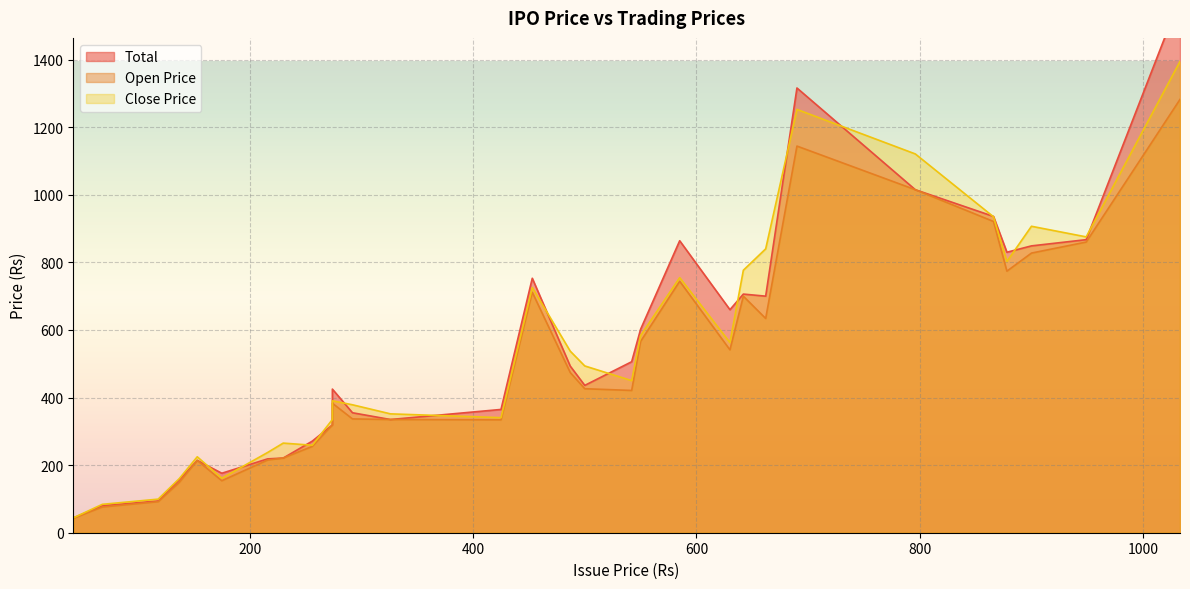

Is it true that Close Price equals 221.8 at 292?

False